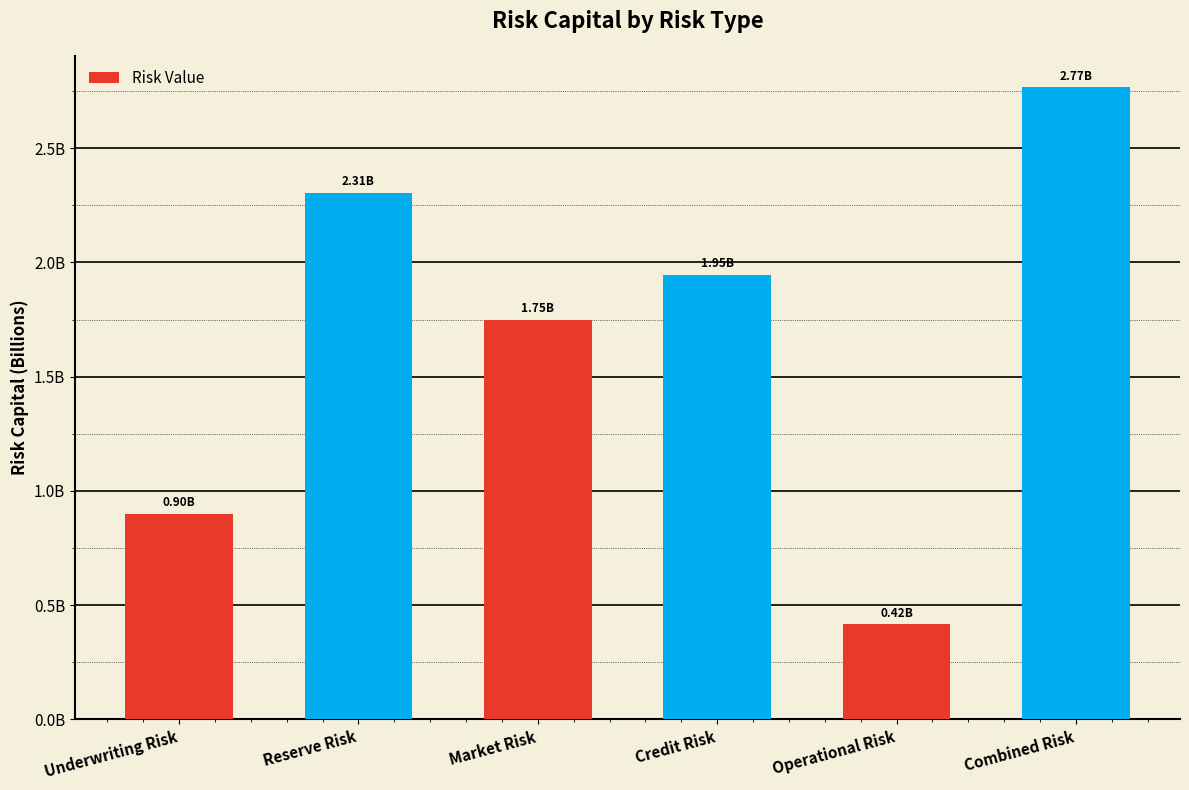

Reading left to right, extract all data points from this chart.

Underwriting Risk=899158042.3	Reserve Risk=2305333448.5	Market Risk=1750085637.8	Credit Risk=1946862393.6	Operational Risk=416054322.2	Combined Risk=2766288432.0